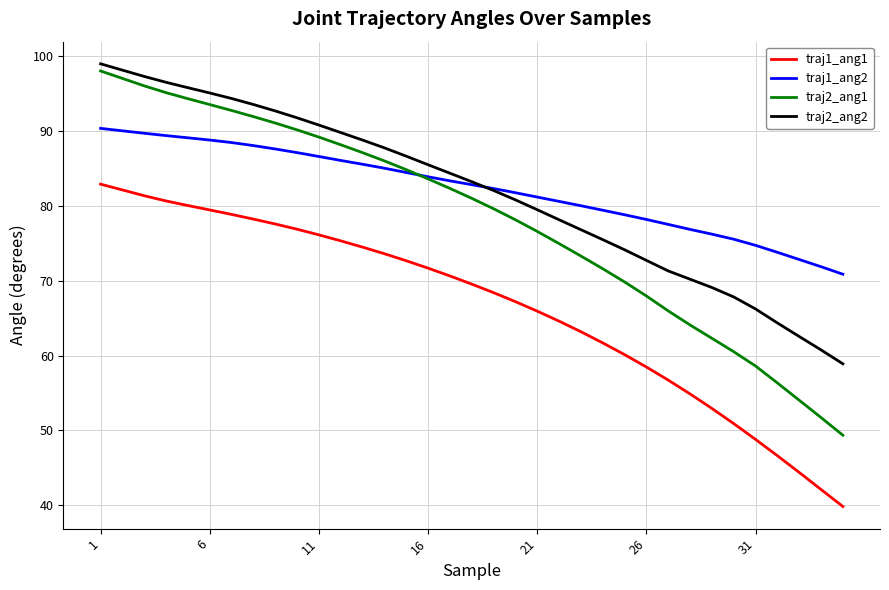

List the series in order of their peak value, highest first.

traj2_ang2, traj2_ang1, traj1_ang2, traj1_ang1